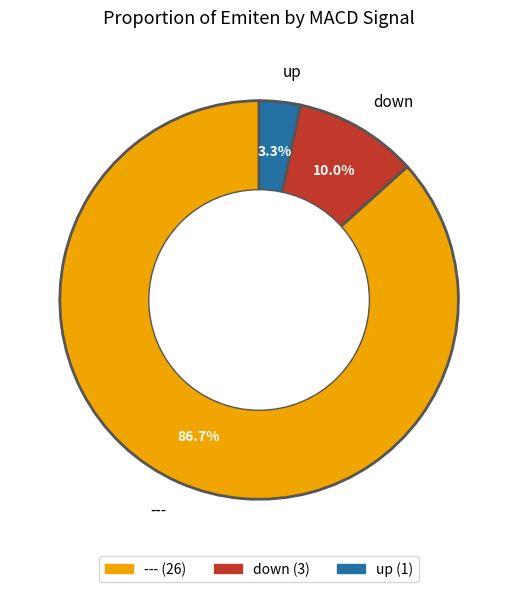

Rank the categories by value from lowest to highest.

up, down, ---